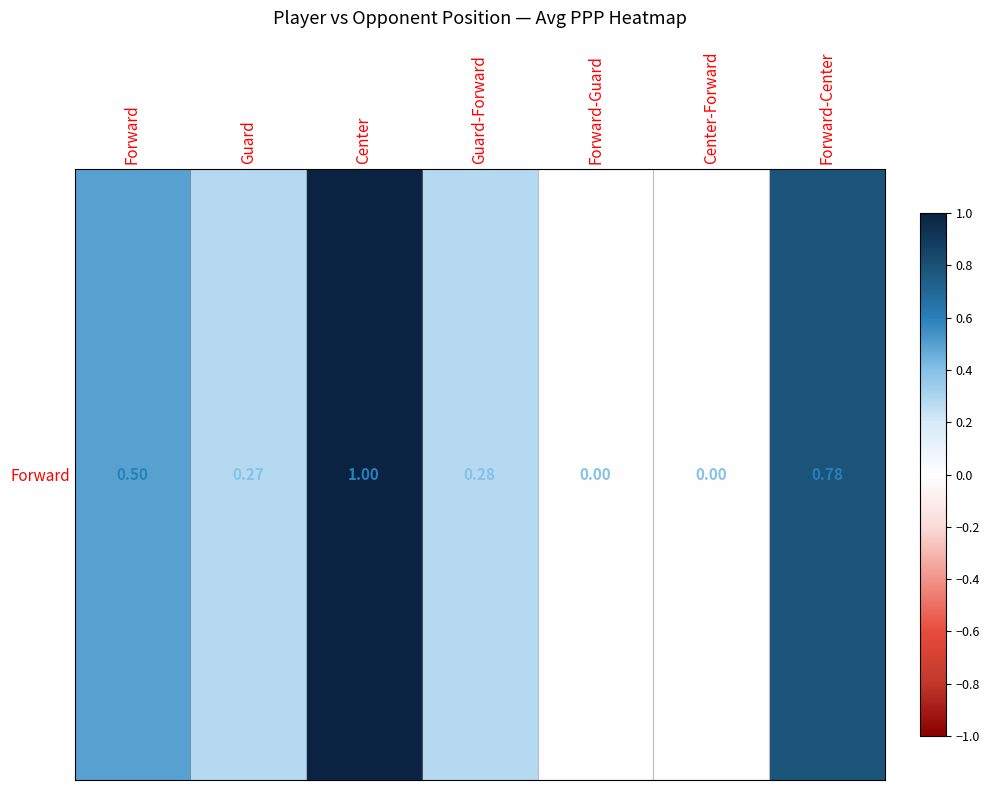

How many values are between 0 and 1?

7